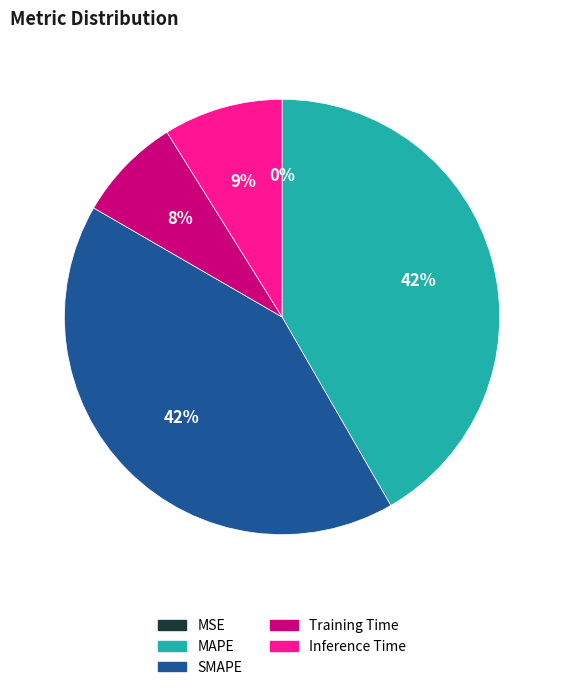

Is it true that Inference Time is 9% of the pie?

True